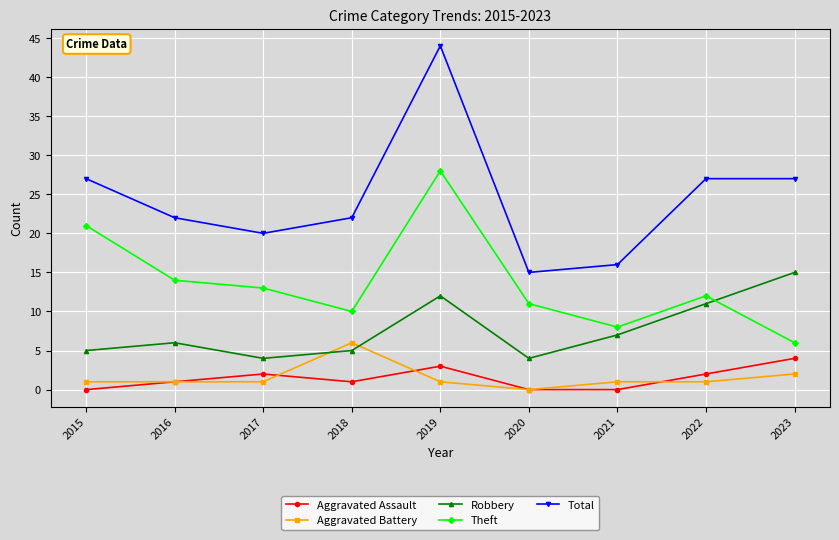

What is the spread (max minus min) of values at 2018?

21